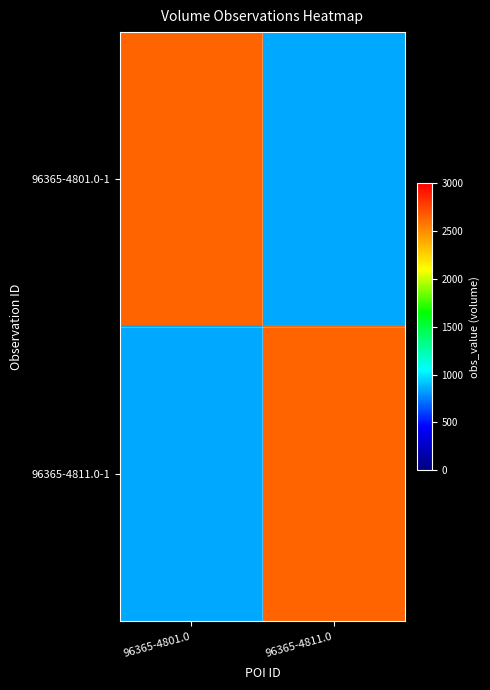

How many distinct data groups are displayed?

2